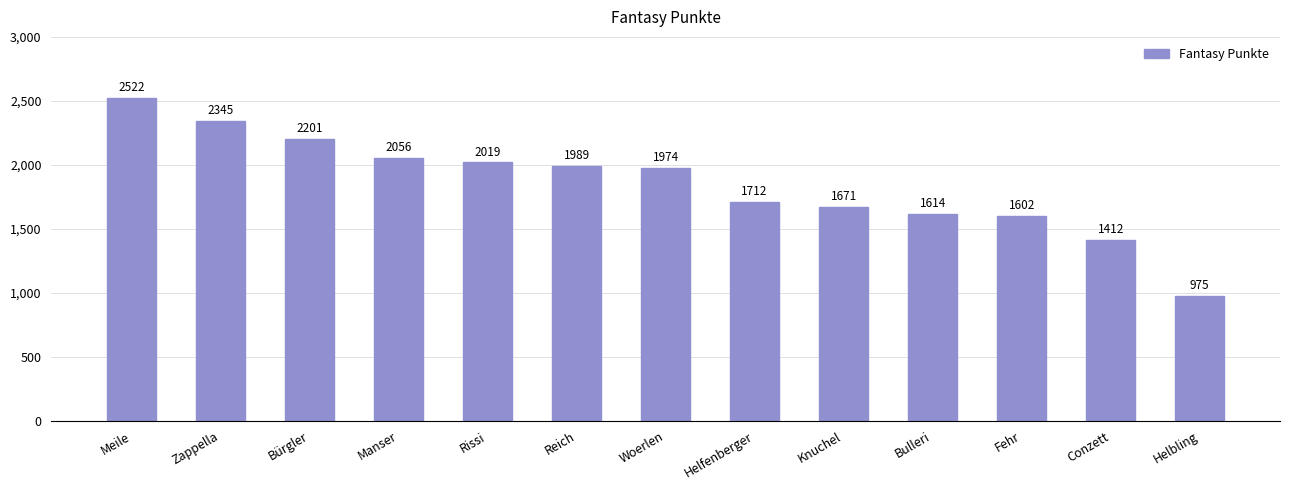

What is the difference between the maximum and second lowest values?

1110